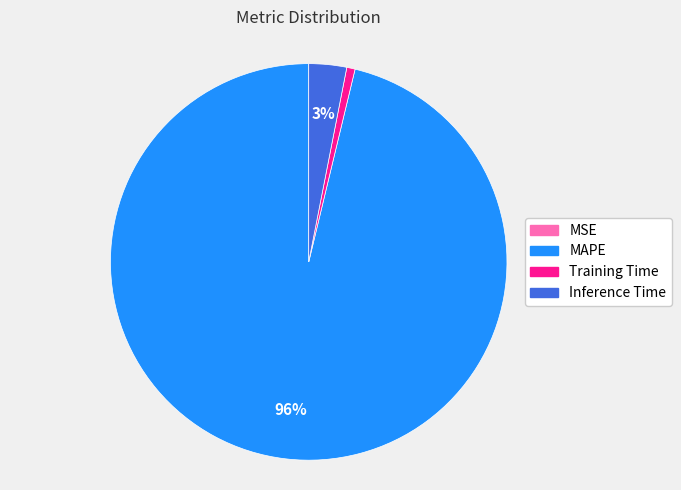

The MAPE slice represents 85% of the pie. True or false?

False